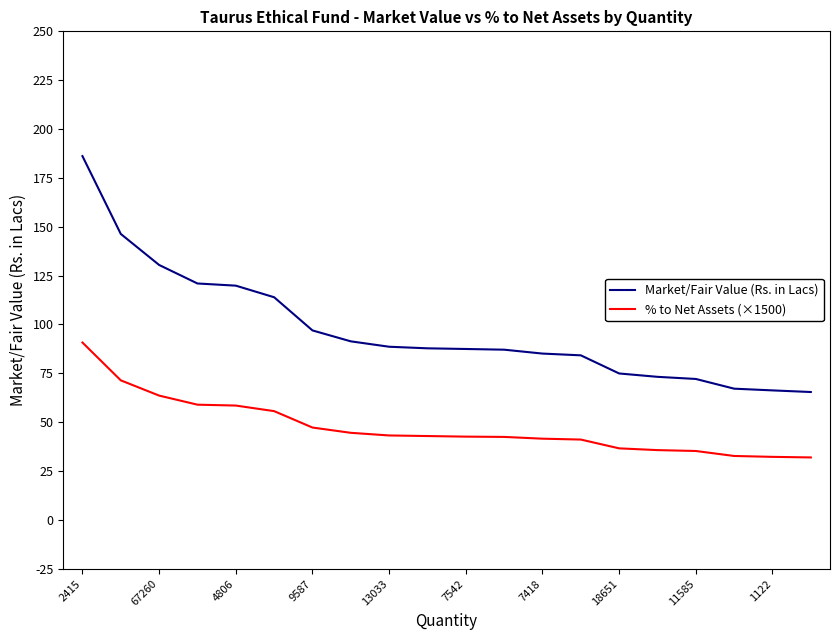

Which series has the widest spread of values?

Market/Fair Value (Rs. in Lacs)